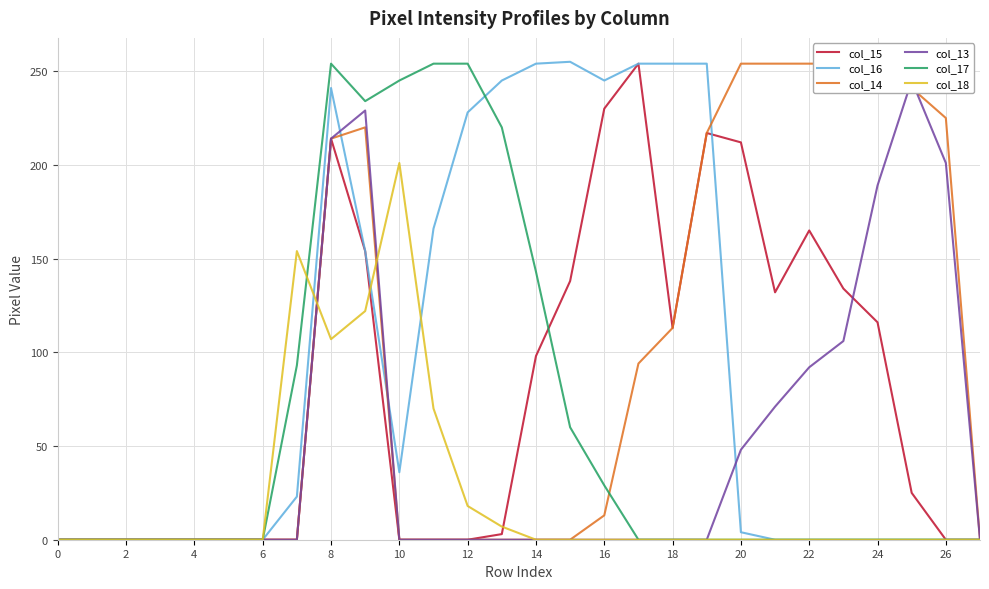

What is the difference between the col_16 values at 20 and 27?

4